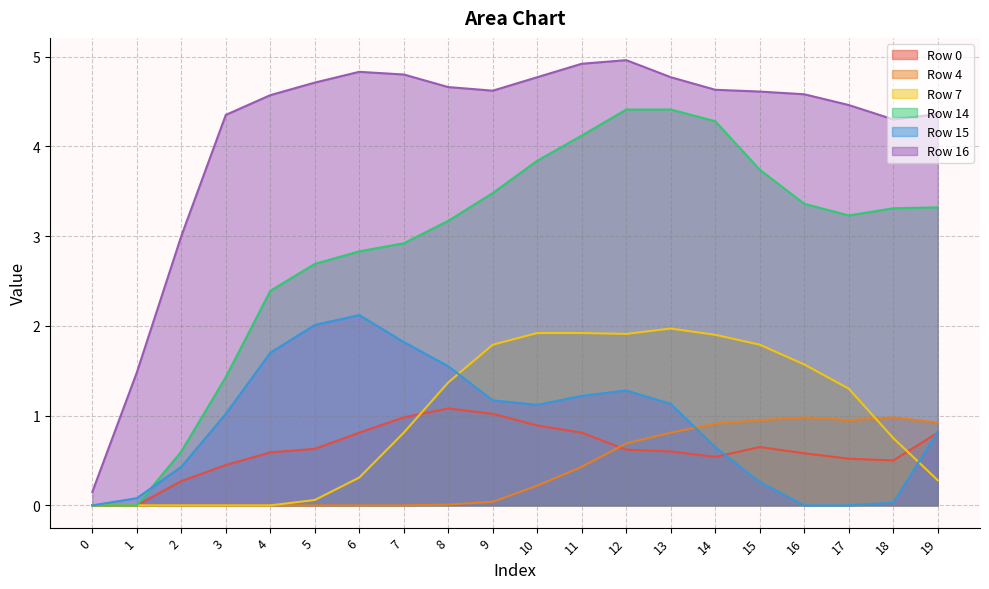

How many lines are shown in the chart?

6